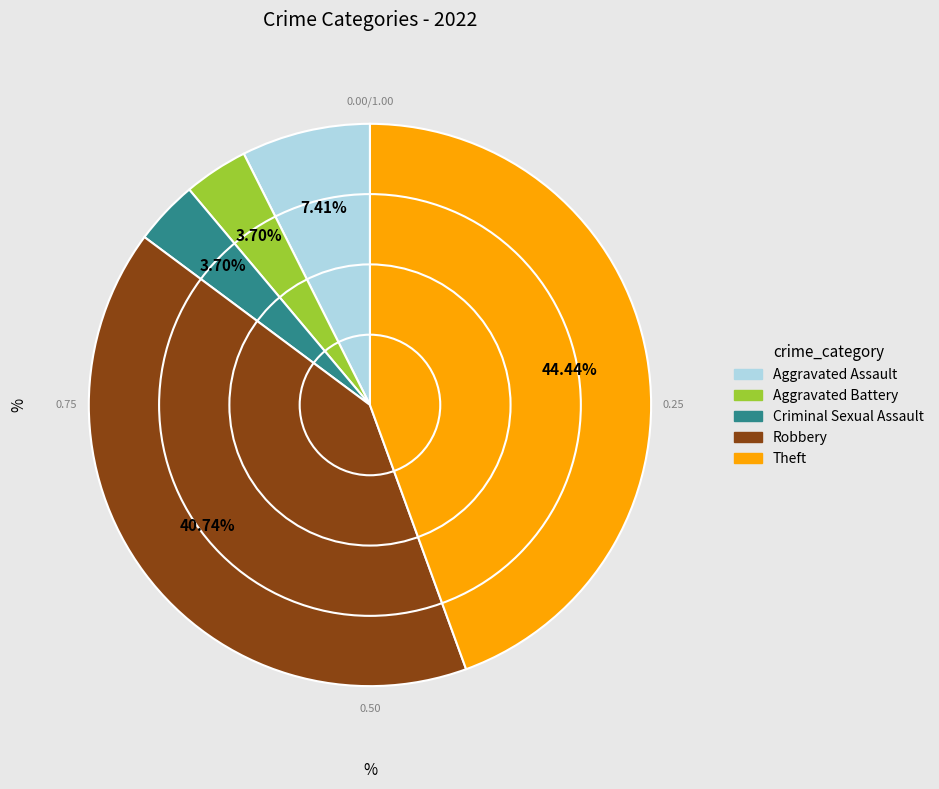

What is the largest slice in the pie chart?

Theft